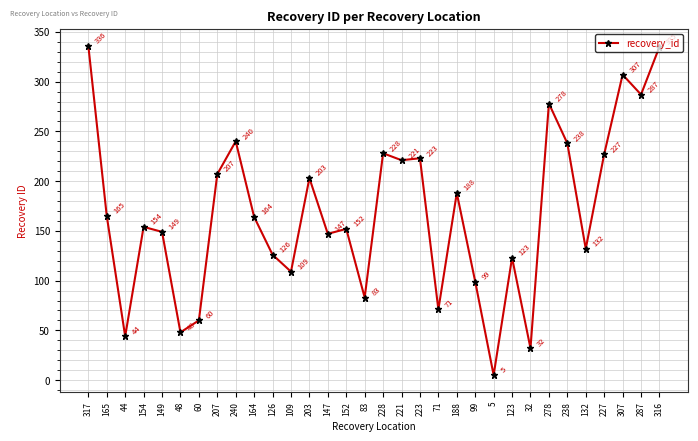

What is the minimum value shown in the chart?

5